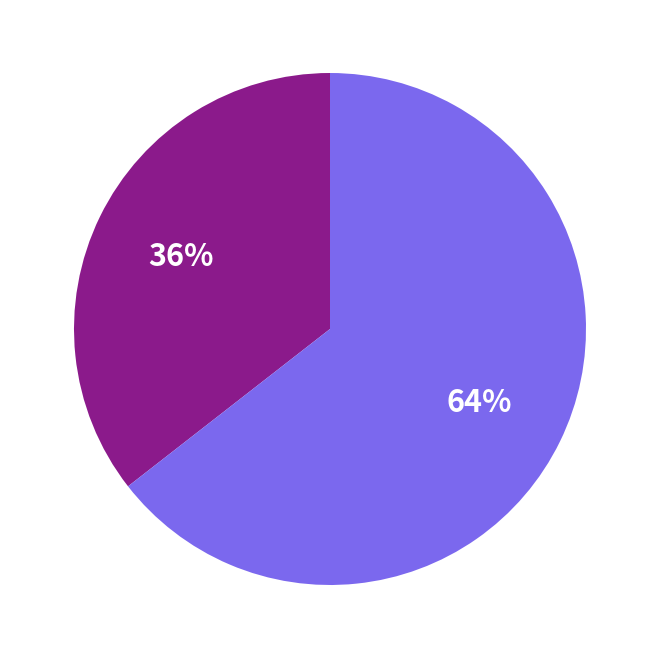

Is there a majority slice in this chart?

Yes